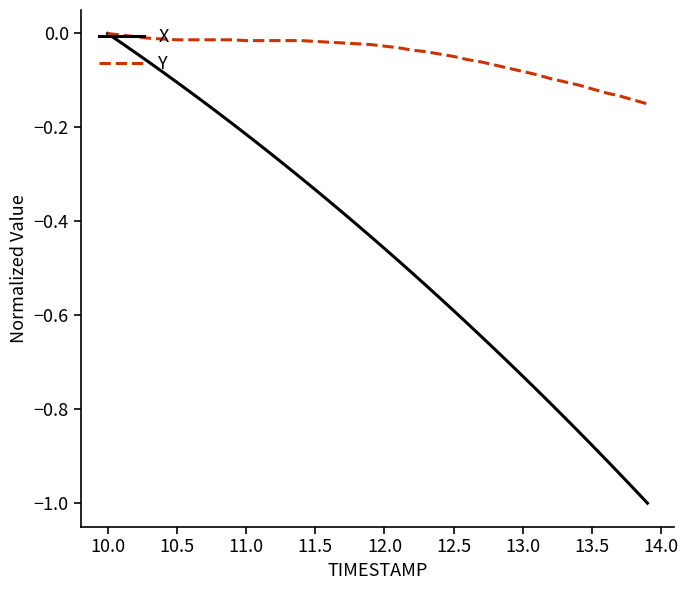

Which series has the largest range (max minus min)?

X